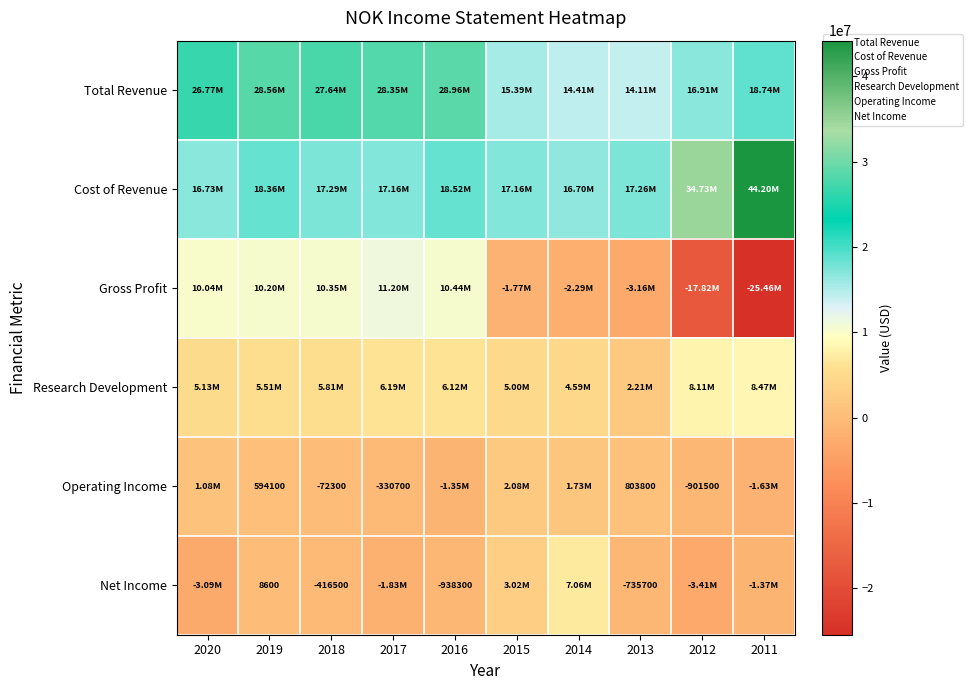

How many data points does each series have?

10